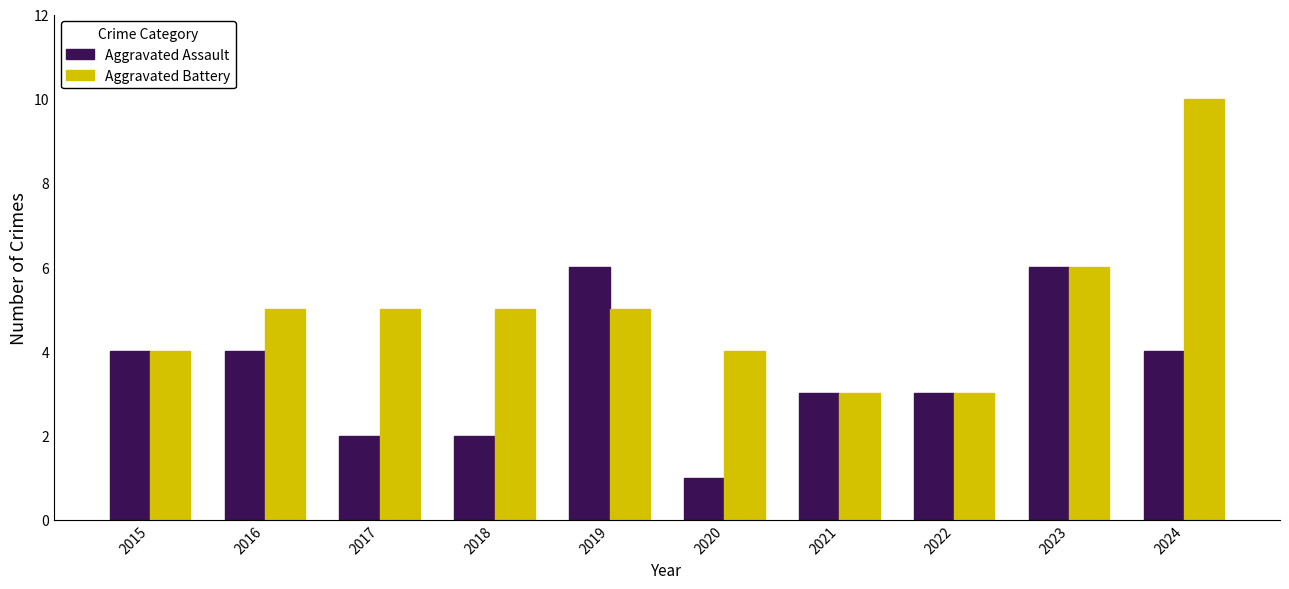

Reading left to right, list all the values displayed in this chart.

Aggravated Assault: 2015=4	2016=4	2017=2	2018=2	2019=6	2020=1	2021=3	2022=3	2023=6	2024=4
Aggravated Battery: 2015=4	2016=5	2017=5	2018=5	2019=5	2020=4	2021=3	2022=3	2023=6	2024=10